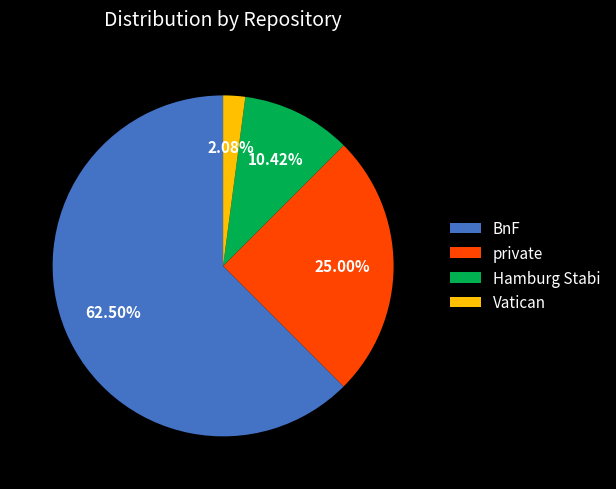

Which category has the smallest portion of the pie?

Vatican